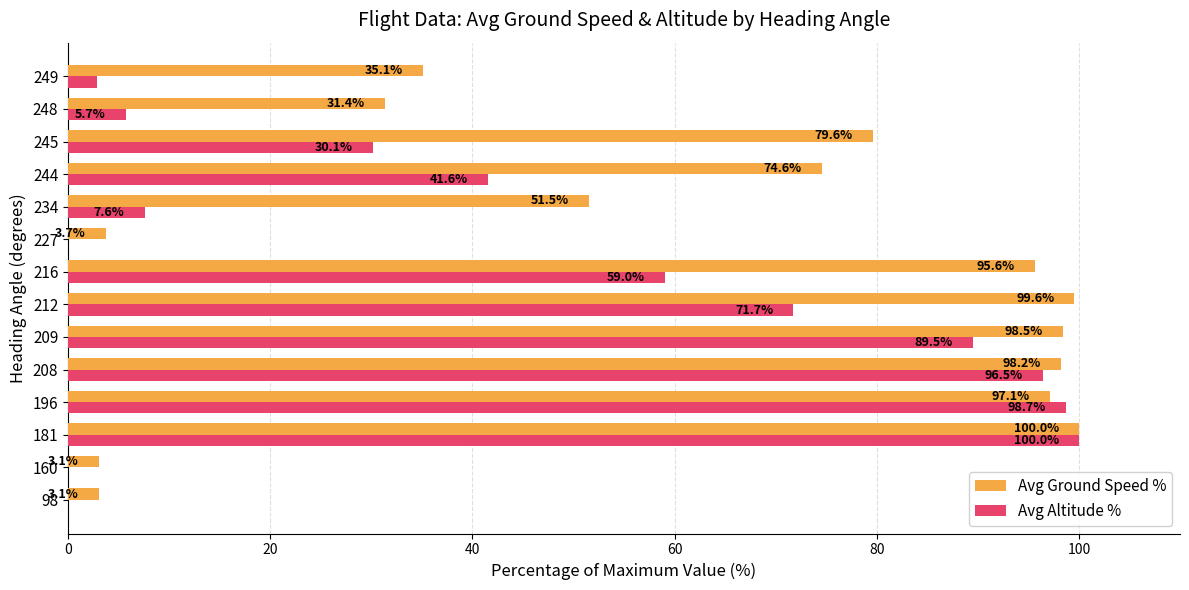

What is the sum of all Avg Ground Speed % values?

871.1